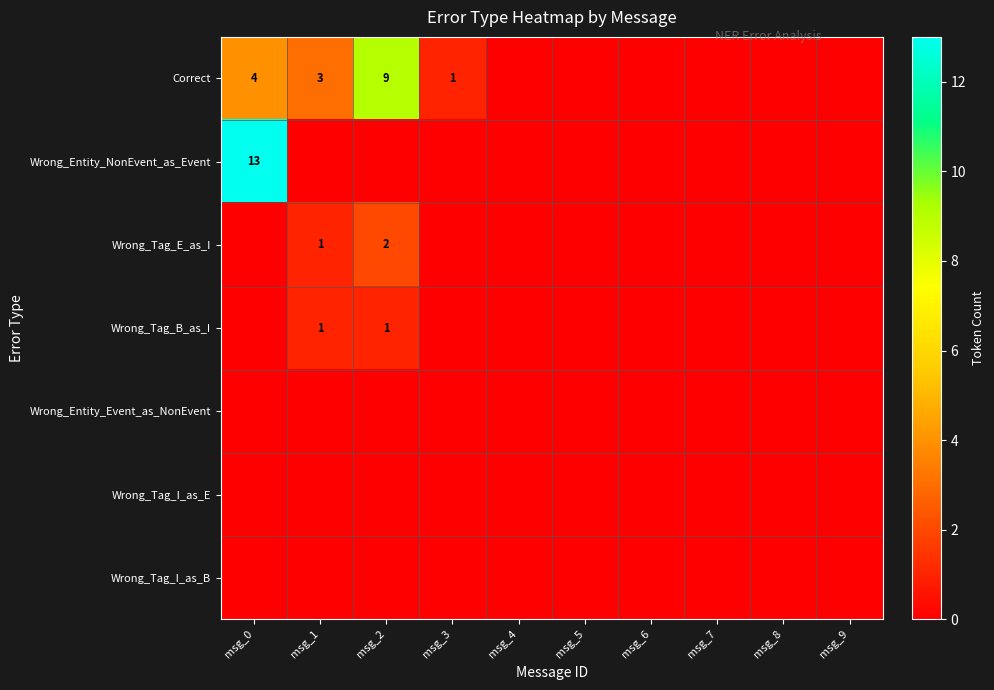

At which category is the sum across all series the highest?

msg_0